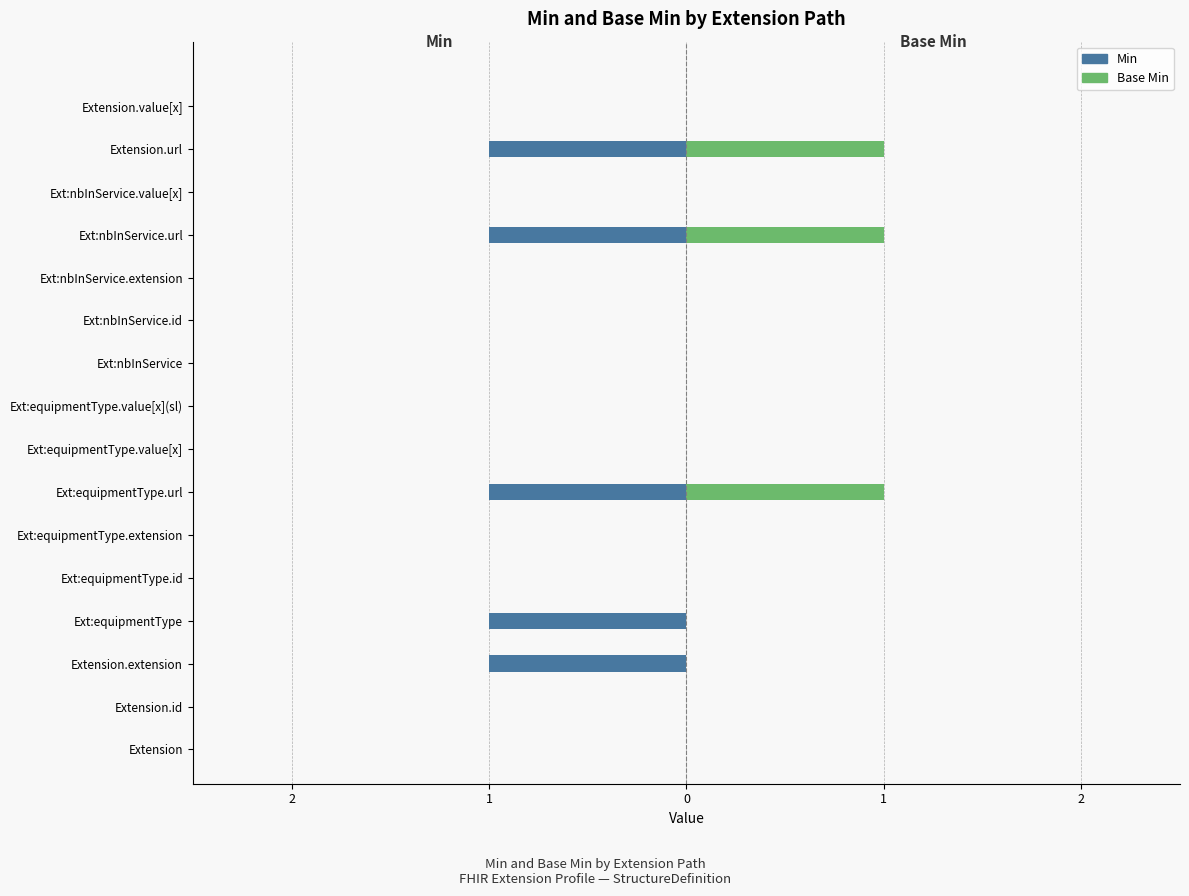

Reading left to right, transcribe all the data shown in this chart.

Min: 0	0	-1	-1	0	0	-1	0	0	0	0	0	-1	0	-1	0
Base Min: 0	0	0	0	0	0	1	0	0	0	0	0	1	0	1	0